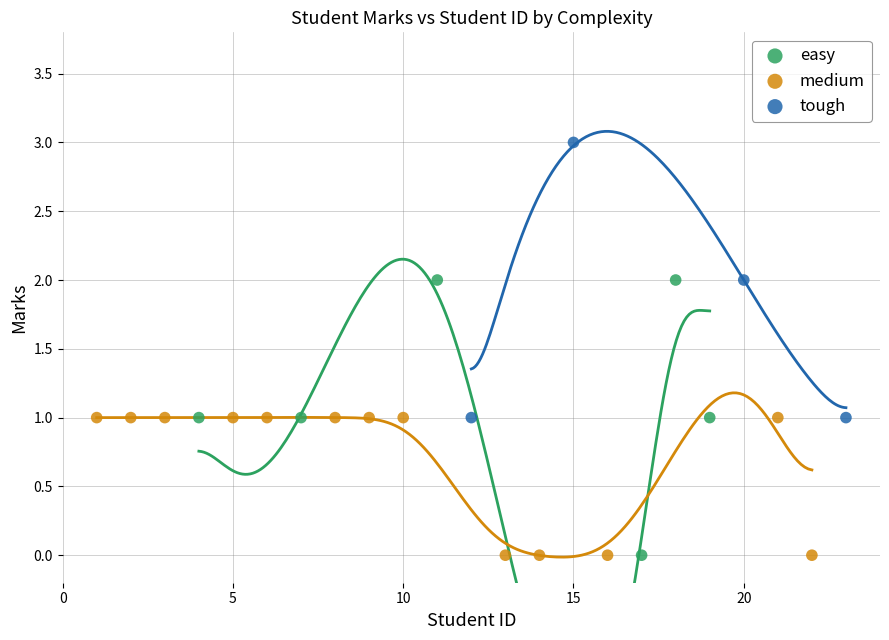

Which series reaches the maximum Y coordinate?

tough